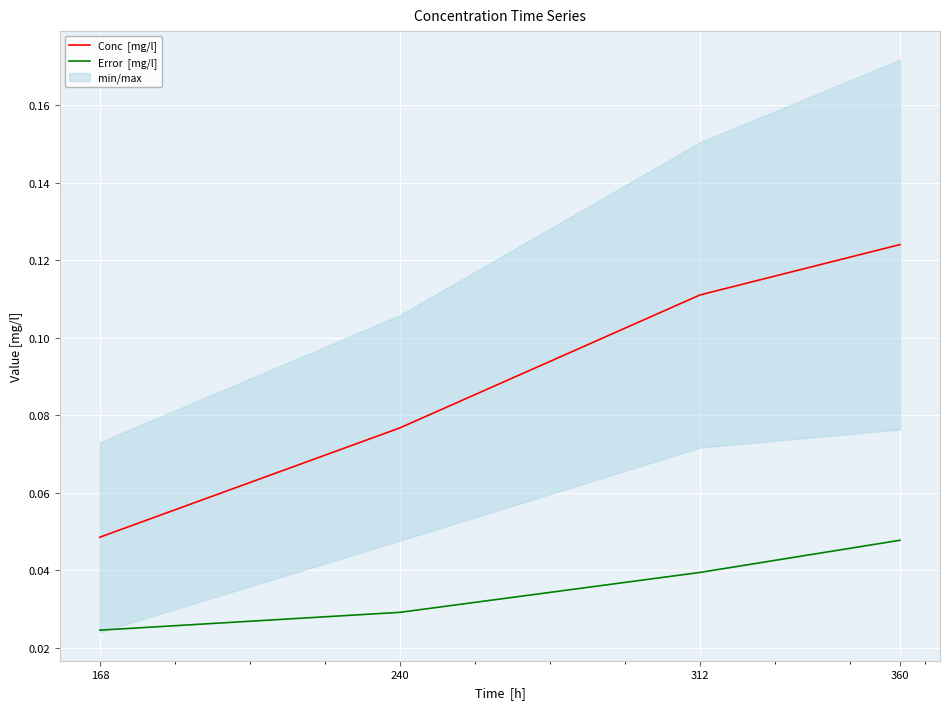

What is the spread (max minus min) of values at 312?

0.1